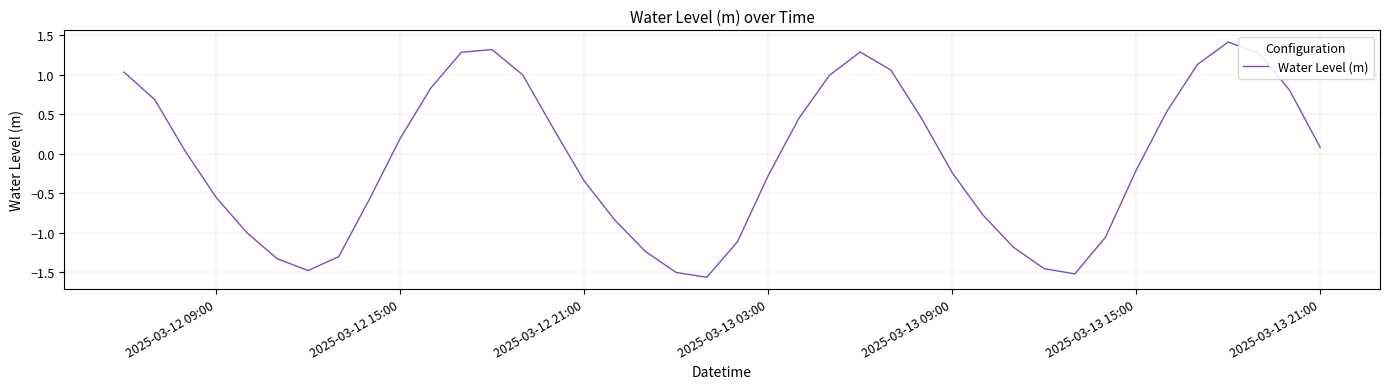

What is the average value?

-0.1